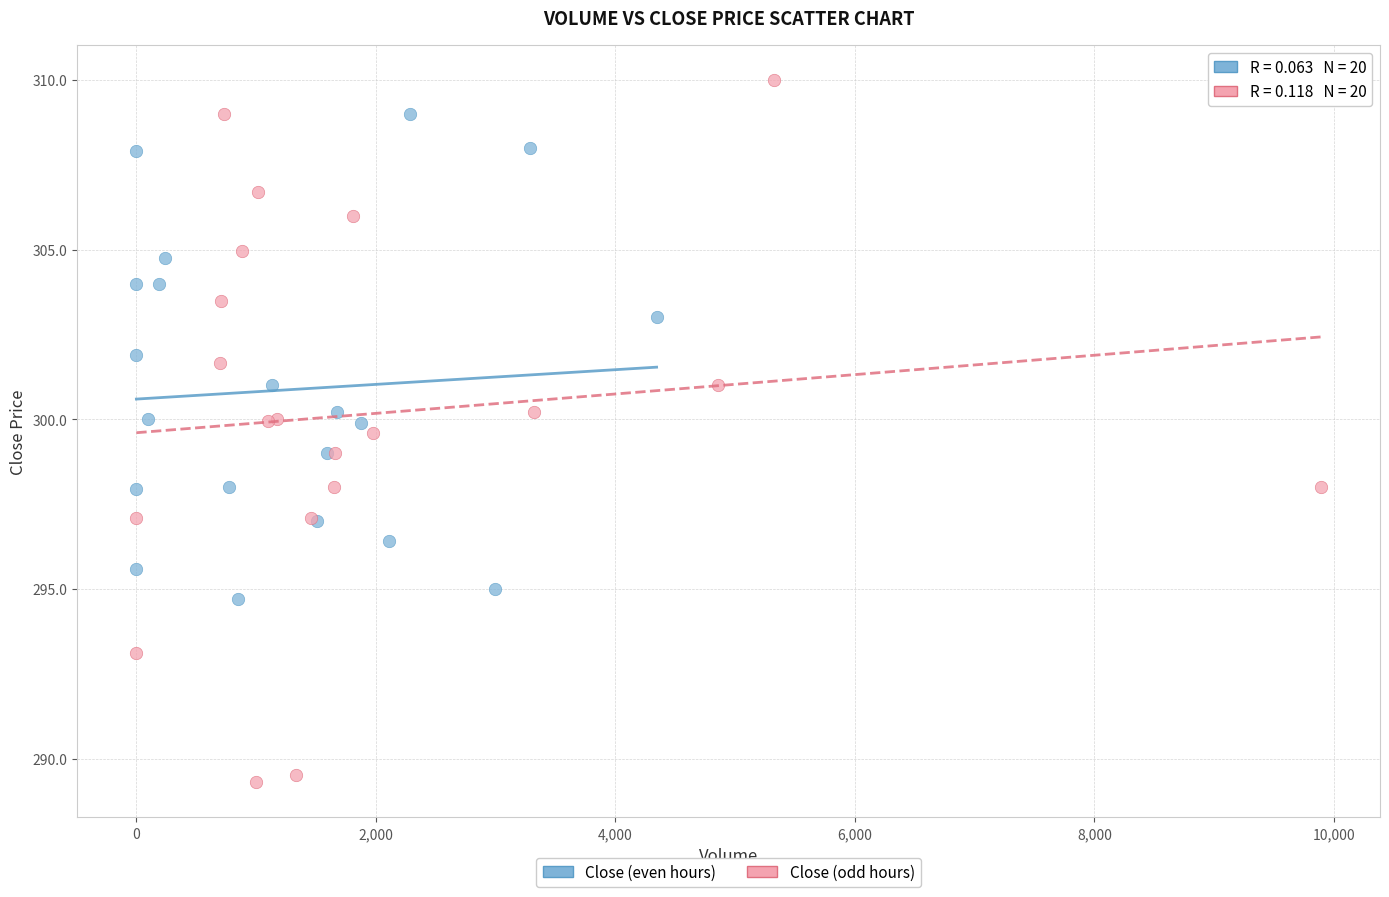

Which series reaches the maximum Y coordinate?

Close (odd hours)